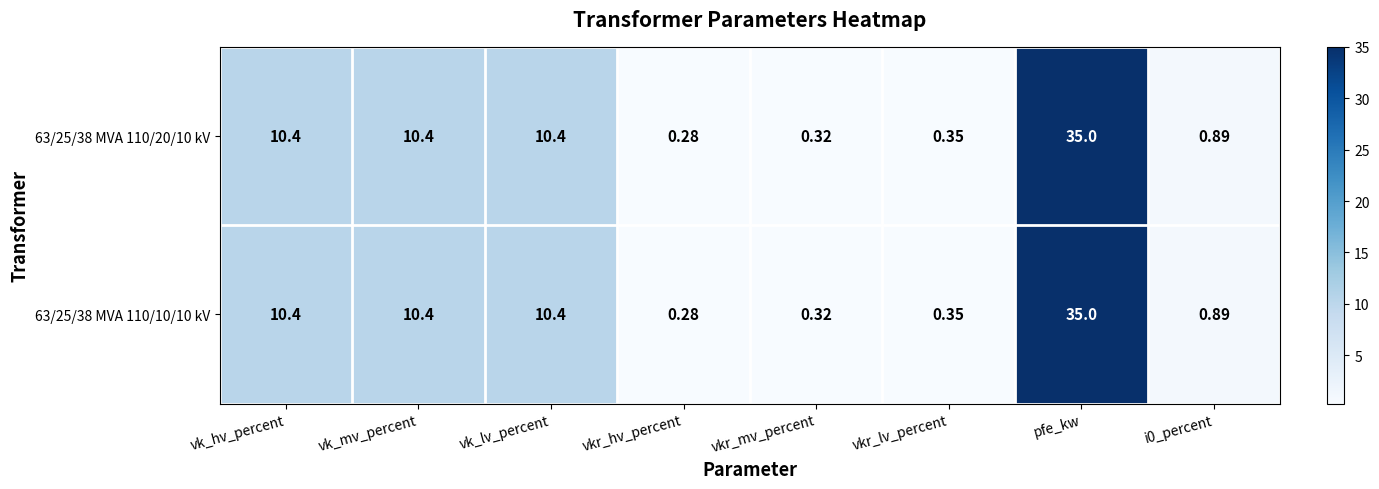

Where does the 63/25/38 MVA 110/10/10 kV series first go above 10?

vk_hv_percent